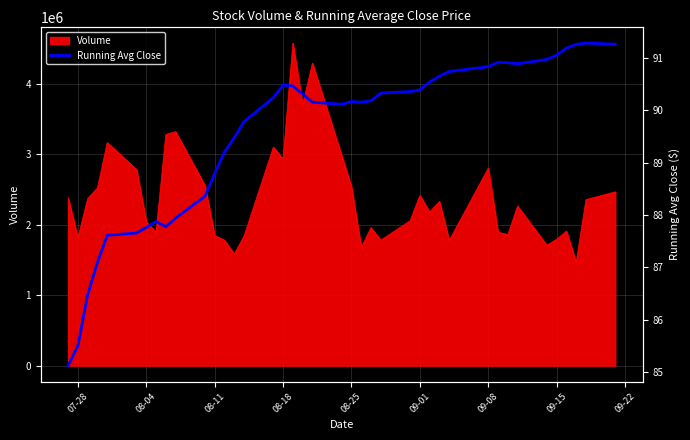

What is the maximum value for Volume?

4579100